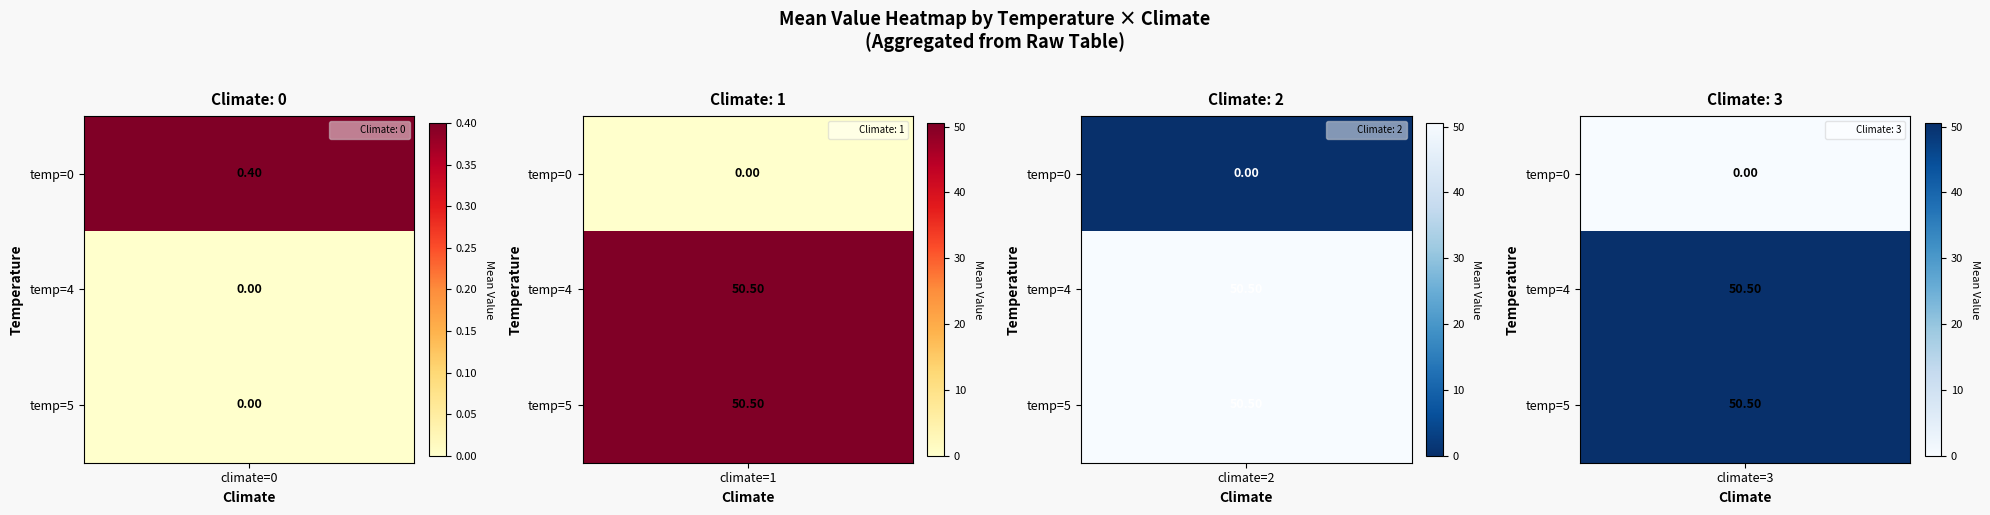

At which category is the sum across all series the highest?

3